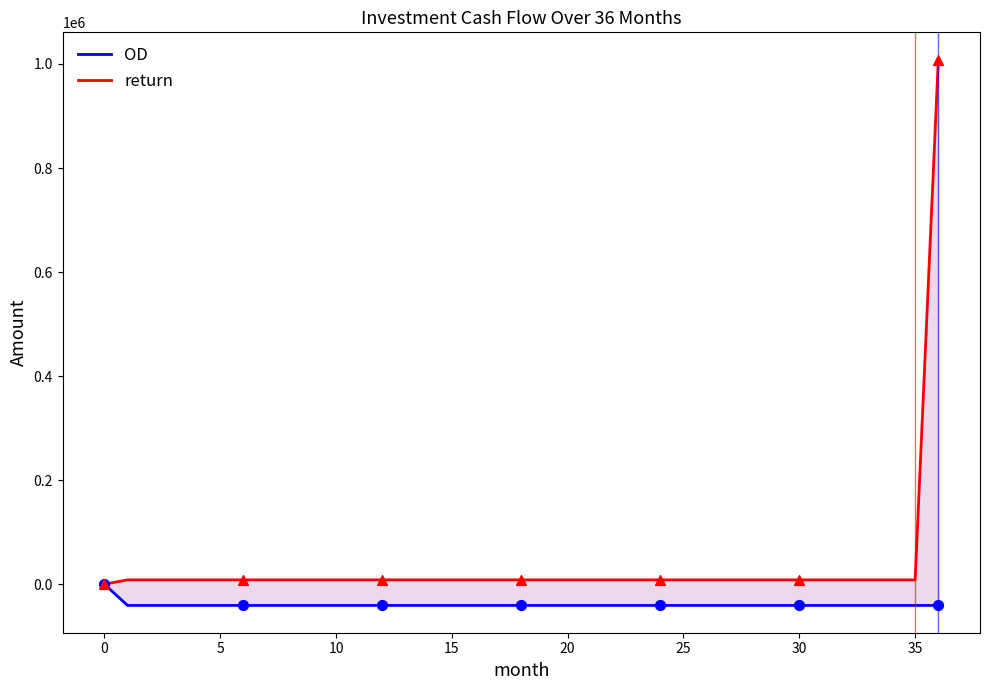

What are all the series names shown in the legend?

OD, return